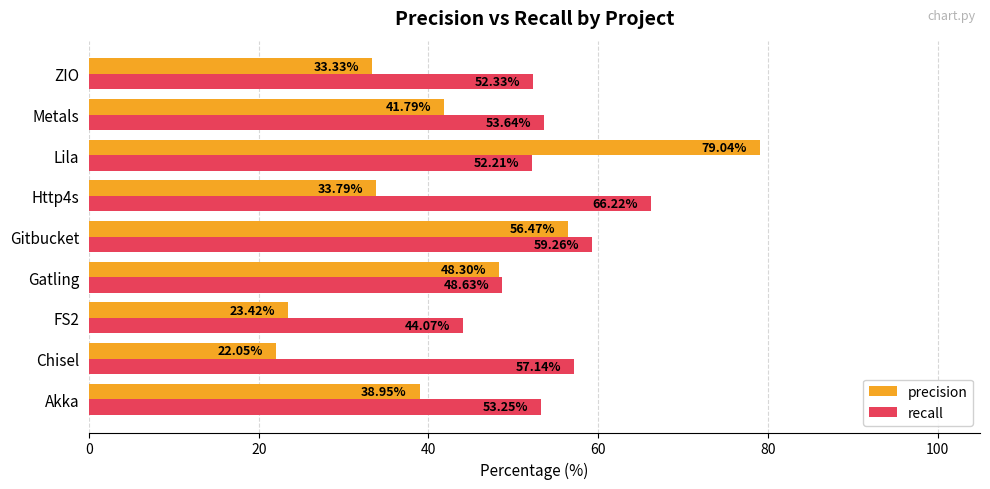

What is the lowest value of the precision series?

22.0